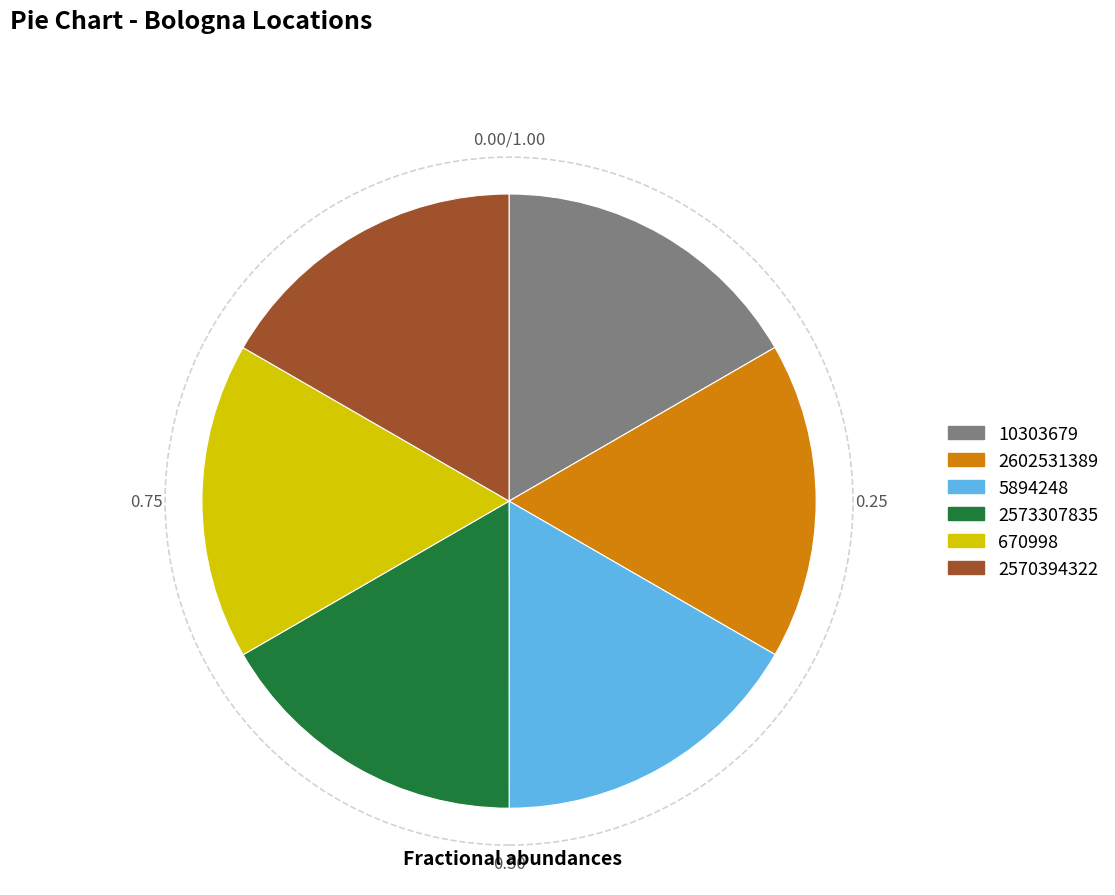

Combined, do 2570394322 and 5894248 account for over 50%?

No